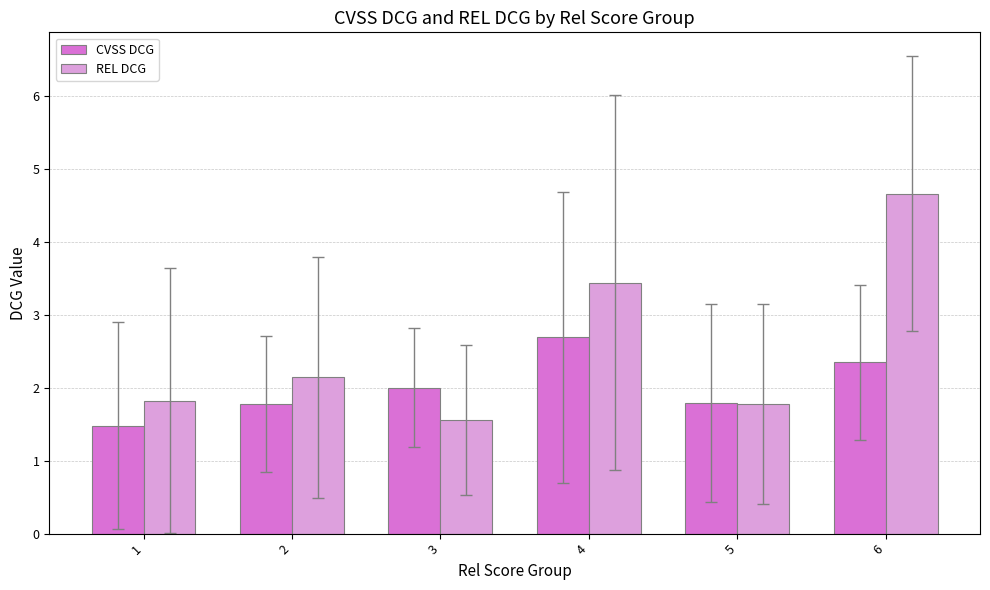

True or false: REL DCG has a value of 2.0 at 3.

False